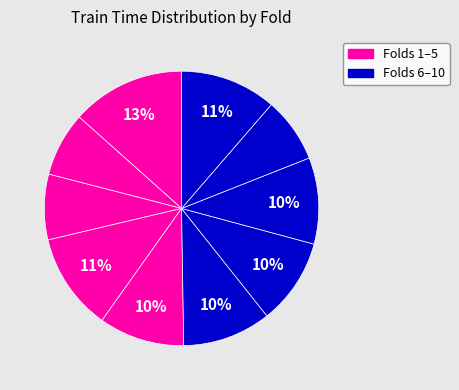

How many slices are in this pie chart?

10